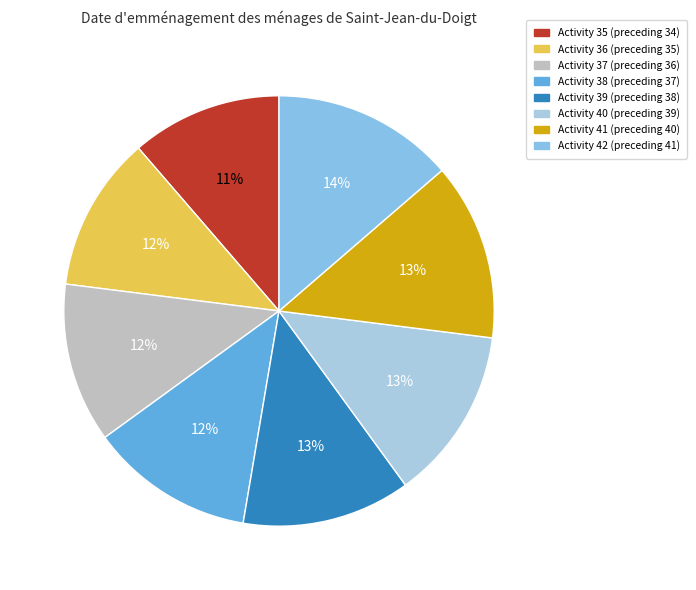

Count the number of slices in the pie.

8